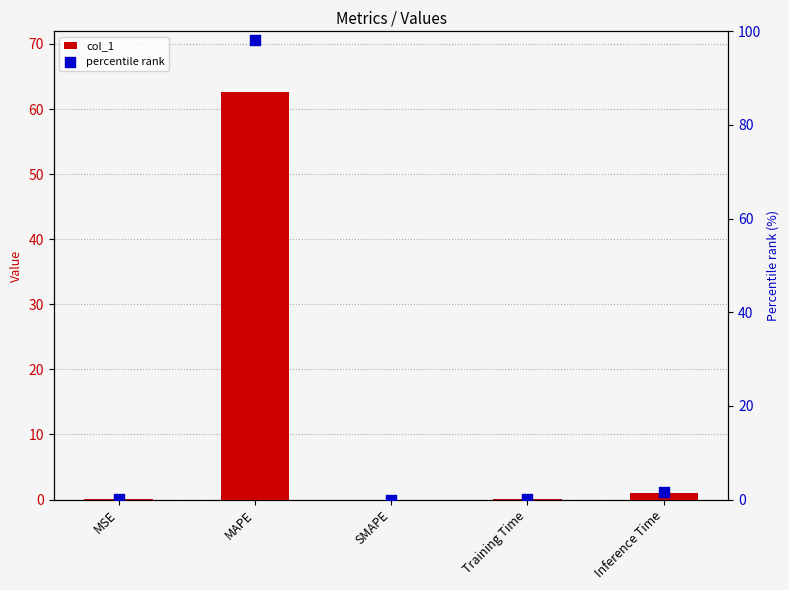

At how many categories does at least one series exceed 20?

1